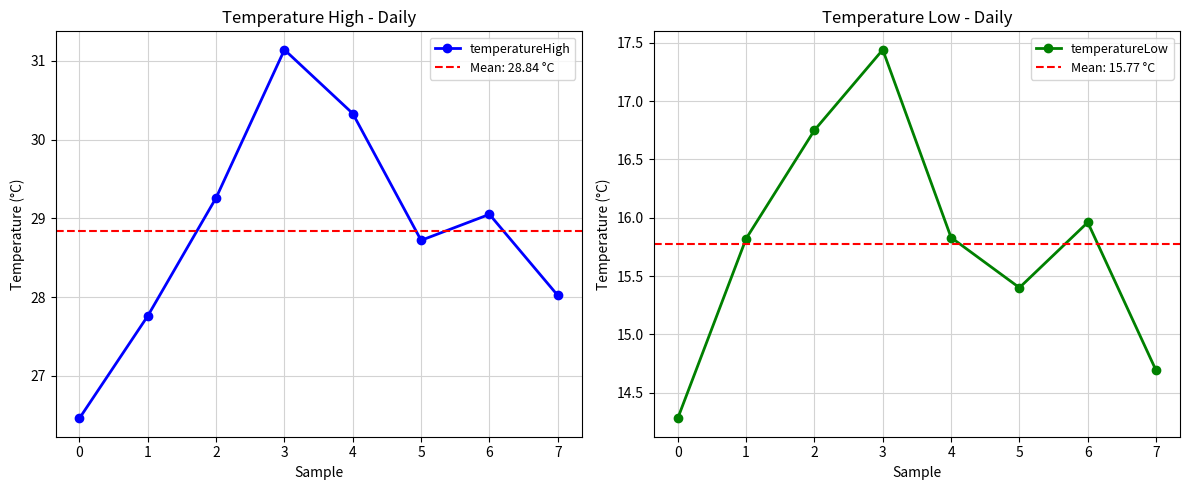

Where is temperatureLow nearest to the value 15?

7